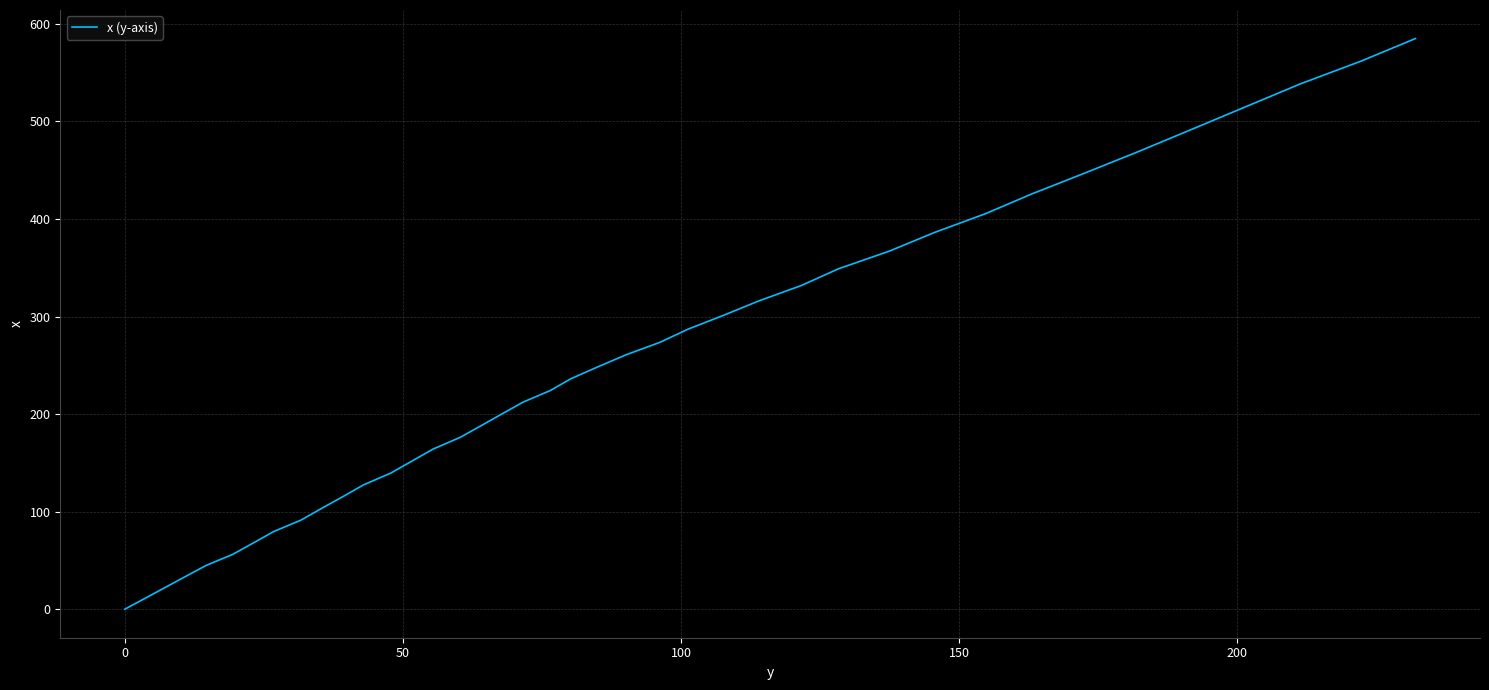

What is the maximum value shown in the chart?

585.0